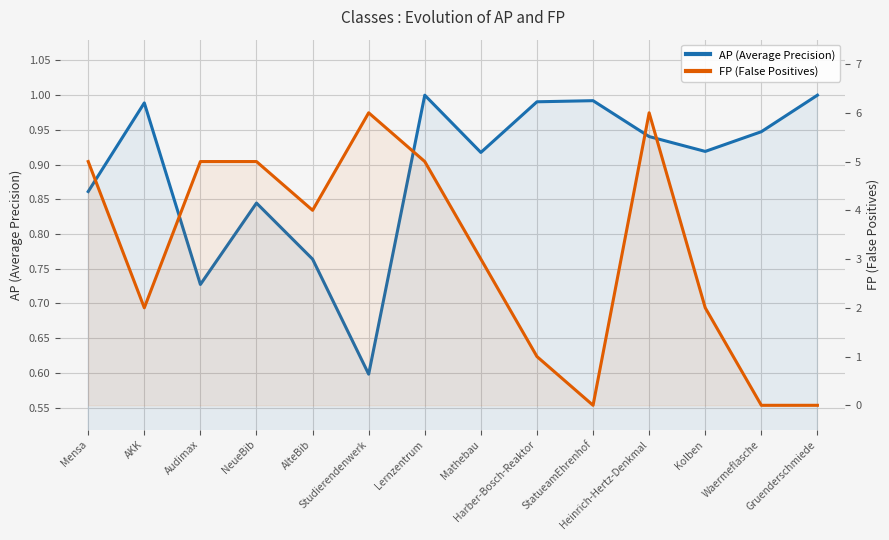

How many interior local valleys does the AP (Average Precision) series have?

4